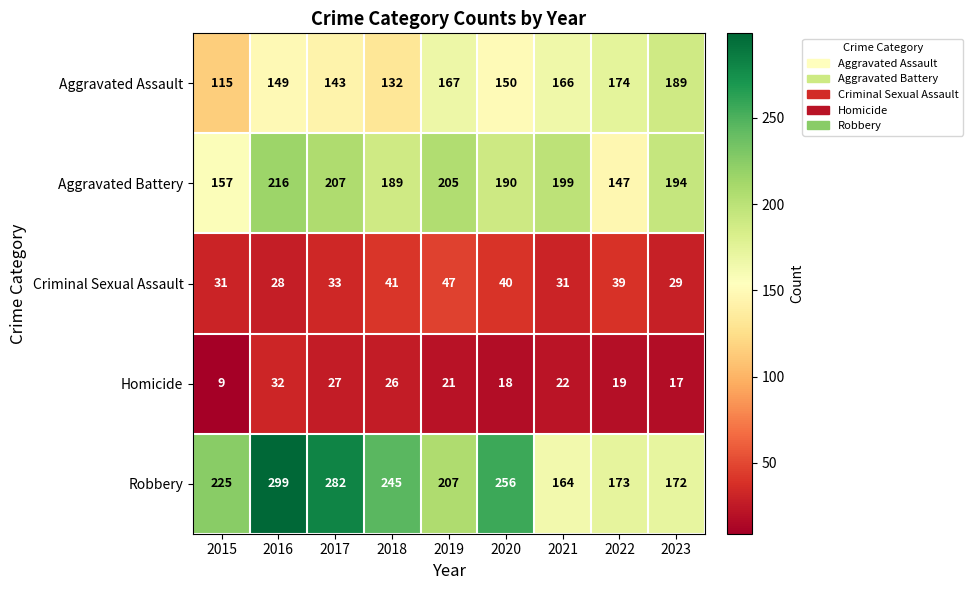

True or false: Aggravated Assault has a value of 115 at 2015.

True